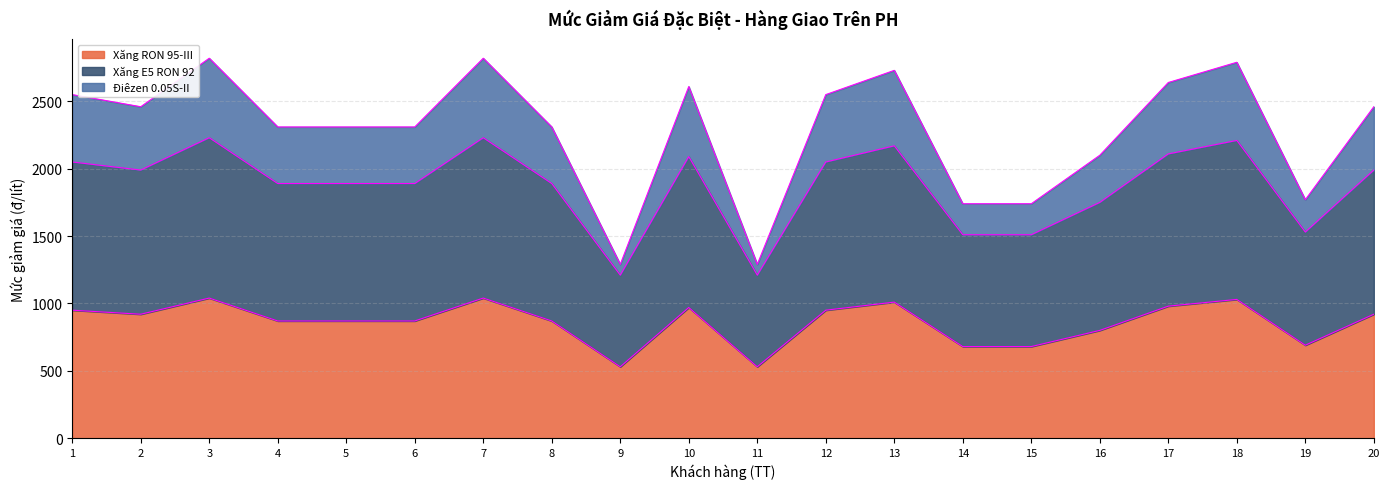

What is the total value across all series at 5?

2310